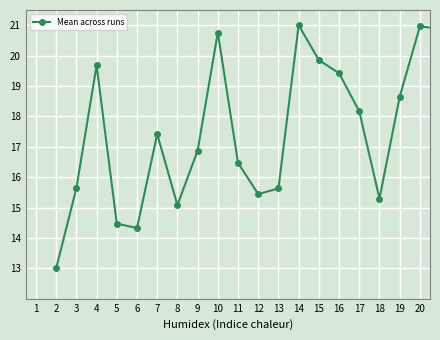

What is the maximum value shown in the chart?

21.0